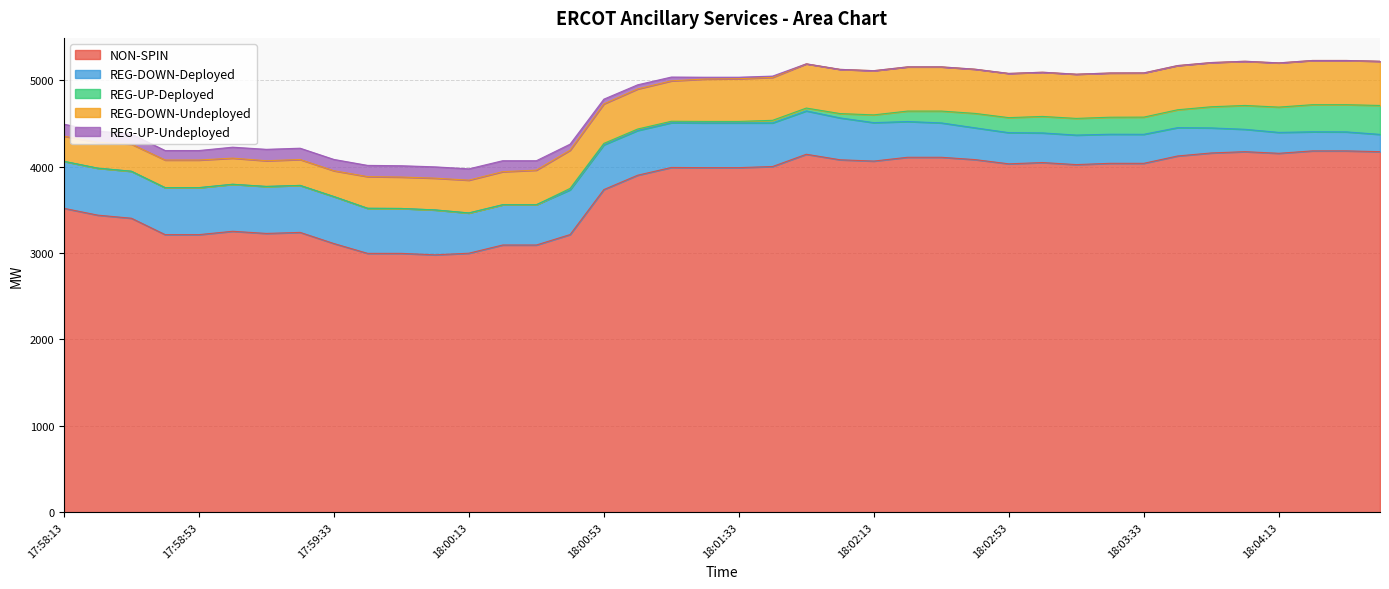

Reading left to right, transcribe all the data shown in this chart.

NON-SPIN: 17:58:13=3519	17:58:25=3440	17:58:33=3404	17:58:45=3214	17:58:53=3214	17:59:05=3253	17:59:13=3228	17:59:25=3240	17:59:33=3111	17:59:45=2997	17:59:53=2997	18:00:05=2980	18:00:13=2999	18:00:25=3094	18:00:33=3094	18:00:45=3215	18:00:53=3736	18:01:05=3902	18:01:13=3992	18:01:25=3990	18:01:33=3990	18:01:45=4003	18:01:53=4145	18:02:05=4081	18:02:13=4066	18:02:25=4110	18:02:33=4110	18:02:45=4083	18:02:53=4034	18:03:05=4049	18:03:13=4025	18:03:25=4040	18:03:33=4040	18:03:45=4125	18:03:53=4160	18:04:05=4175	18:04:13=4156	18:04:25=4184	18:04:33=4184	18:04:45=4175
REG-DOWN-Deployed: 17:58:13=544	17:58:25=544	17:58:33=544	17:58:45=544	17:58:53=544	17:59:05=544	17:59:13=544	17:59:25=544	17:59:33=544	17:59:45=522	17:59:53=520	18:00:05=520	18:00:13=466	18:00:25=466	18:00:33=466	18:00:45=518	18:00:53=518	18:01:05=518	18:01:13=518	18:01:25=518	18:01:33=518	18:01:45=505	18:01:53=502	18:02:05=485	18:02:13=445	18:02:25=414	18:02:33=398	18:02:45=368	18:02:53=361	18:03:05=343	18:03:13=342	18:03:25=337	18:03:33=336	18:03:45=328	18:03:53=290	18:04:05=259	18:04:13=242	18:04:25=221	18:04:33=220	18:04:45=200
REG-UP-Deployed: 17:58:13=0	17:58:25=0	17:58:33=0	17:58:45=0	17:58:53=0	17:59:05=0	17:59:13=0	17:59:25=0	17:59:33=0	17:59:45=0	17:59:53=0	18:00:05=0	18:00:13=0	18:00:25=0	18:00:33=0	18:00:45=17	18:00:53=17	18:01:05=17	18:01:13=17	18:01:25=17	18:01:33=17	18:01:45=30	18:01:53=33	18:02:05=50	18:02:13=90	18:02:25=121	18:02:33=137	18:02:45=167	18:02:53=174	18:03:05=191	18:03:13=193	18:03:25=197	18:03:33=199	18:03:45=207	18:03:53=245	18:04:05=276	18:04:13=293	18:04:25=314	18:04:33=315	18:04:45=335
REG-DOWN-Undeployed: 17:58:13=291	17:58:25=300	17:58:33=314	17:58:45=320	17:58:53=320	17:59:05=303	17:59:13=298	17:59:25=300	17:59:33=299	17:59:45=367	17:59:53=364	18:00:05=368	18:00:13=380	18:00:25=383	18:00:33=401	18:00:45=442	18:00:53=457	18:01:05=464	18:01:13=468	18:01:25=491	18:01:33=495	18:01:45=497	18:01:53=512	18:02:05=512	18:02:13=512	18:02:25=512	18:02:33=512	18:02:45=512	18:02:53=512	18:03:05=512	18:03:13=512	18:03:25=512	18:03:33=512	18:03:45=512	18:03:53=512	18:04:05=512	18:04:13=512	18:04:25=512	18:04:33=512	18:04:45=512
REG-UP-Undeployed: 17:58:13=139	17:58:25=130	17:58:33=116	17:58:45=110	17:58:53=110	17:59:05=127	17:59:13=132	17:59:25=131	17:59:33=131	17:59:45=130	17:59:53=131	18:00:05=131	18:00:13=131	18:00:25=127	18:00:33=109	18:00:45=70	18:00:53=55	18:01:05=48	18:01:13=44	18:01:25=21	18:01:33=17	18:01:45=15	18:01:53=0	18:02:05=0	18:02:13=0	18:02:25=0	18:02:33=0	18:02:45=0	18:02:53=0	18:03:05=0	18:03:13=0	18:03:25=0	18:03:33=0	18:03:45=0	18:03:53=0	18:04:05=0	18:04:13=0	18:04:25=0	18:04:33=0	18:04:45=0